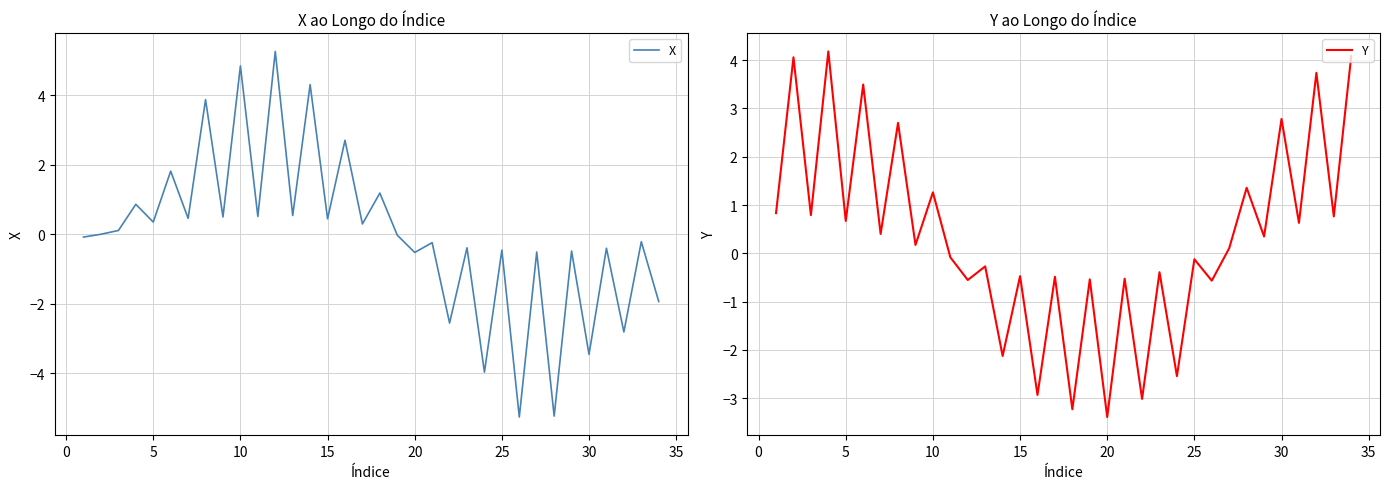

What is the minimum value for X?

-5.3